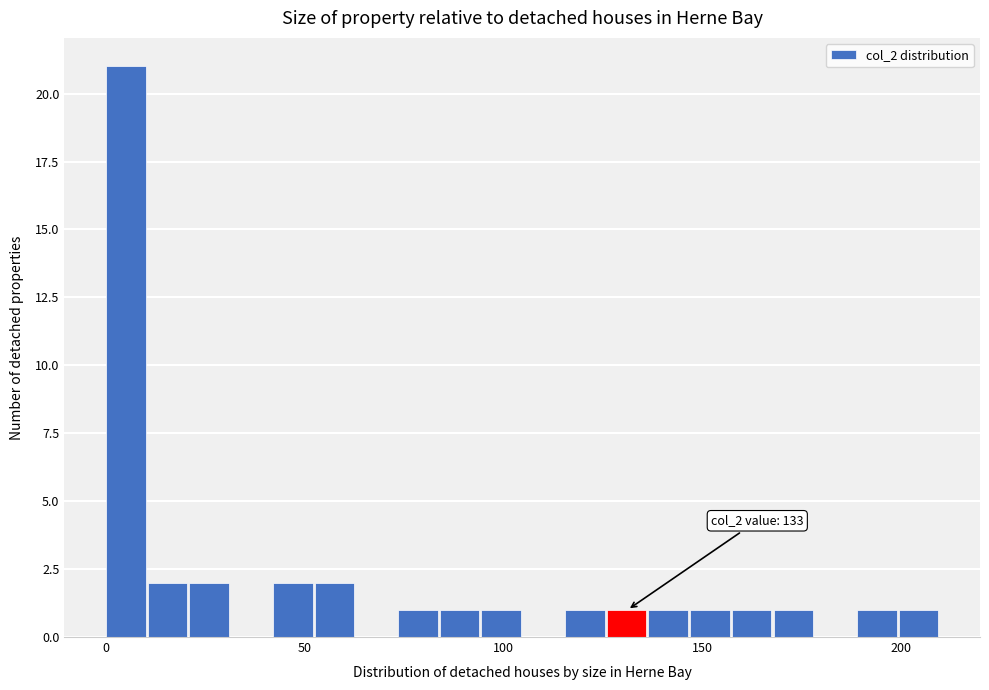

Around what value on the x-axis is the tallest bar? Give the approximate position of its centre, as read against the axis.

5